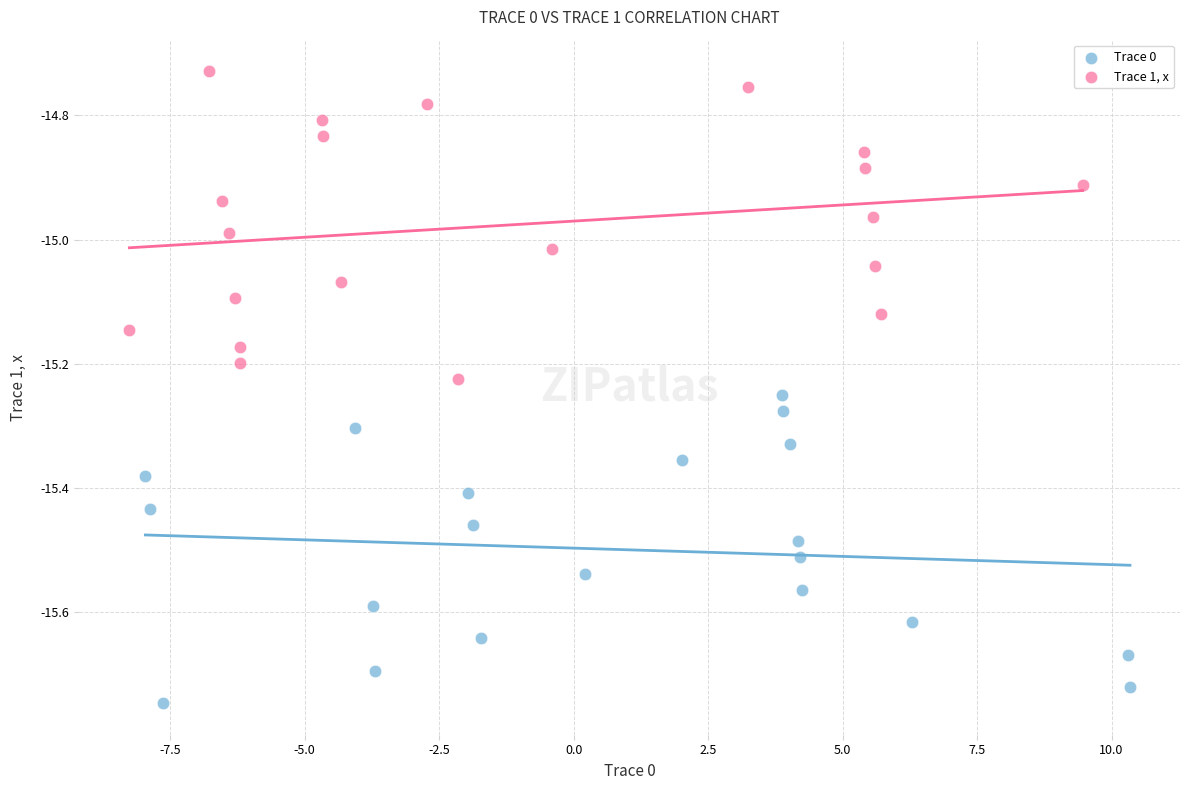

Which series contains the highest Y value?

Trace 1, x